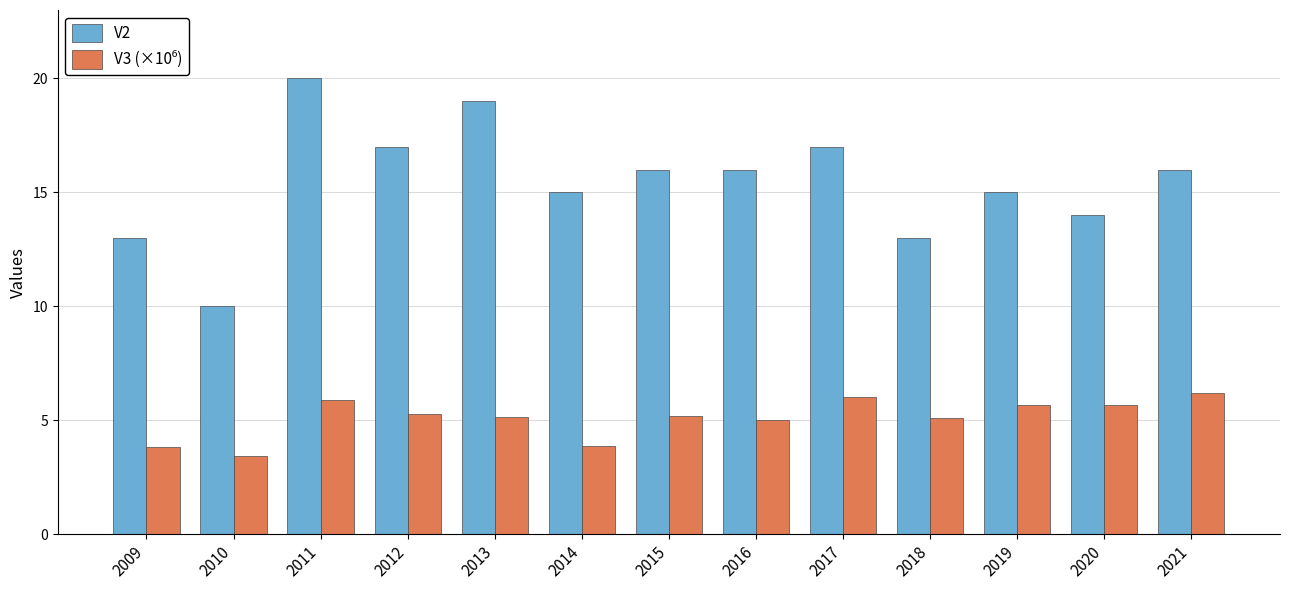

What is the sum of the V2 values at 2014 and 2010?

25.0